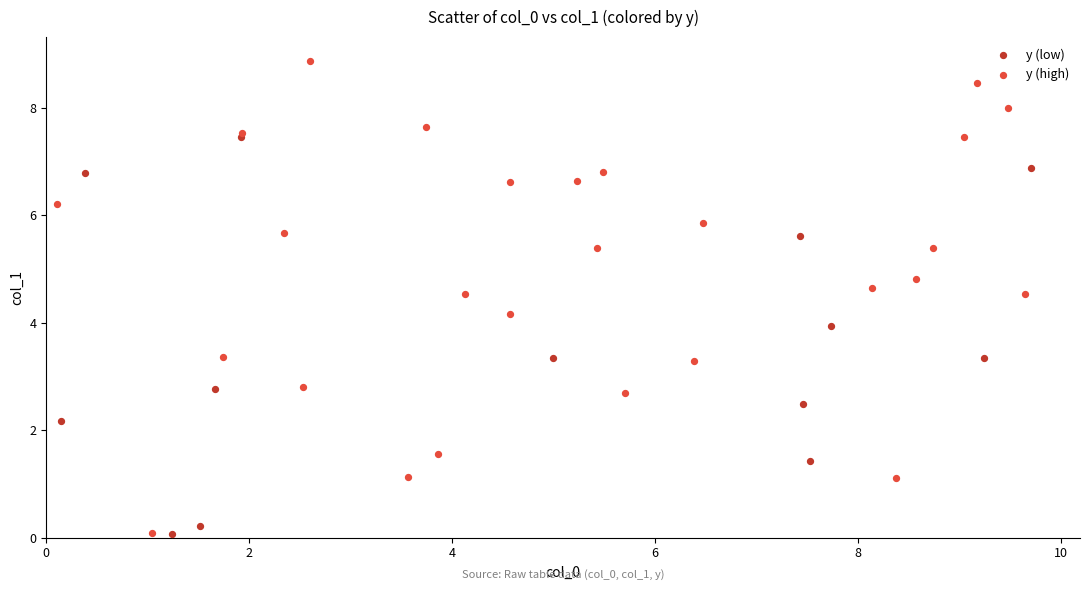

Which series has the widest spread of Y values?

y (high)